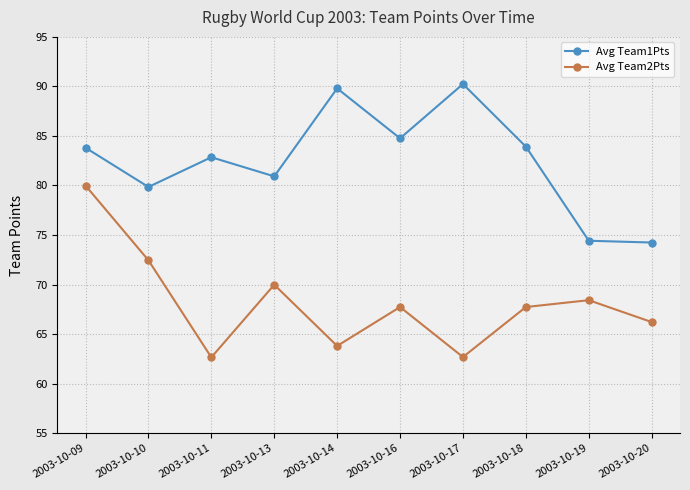

List the series in order of their overall mean, lowest first.

Avg Team2Pts, Avg Team1Pts